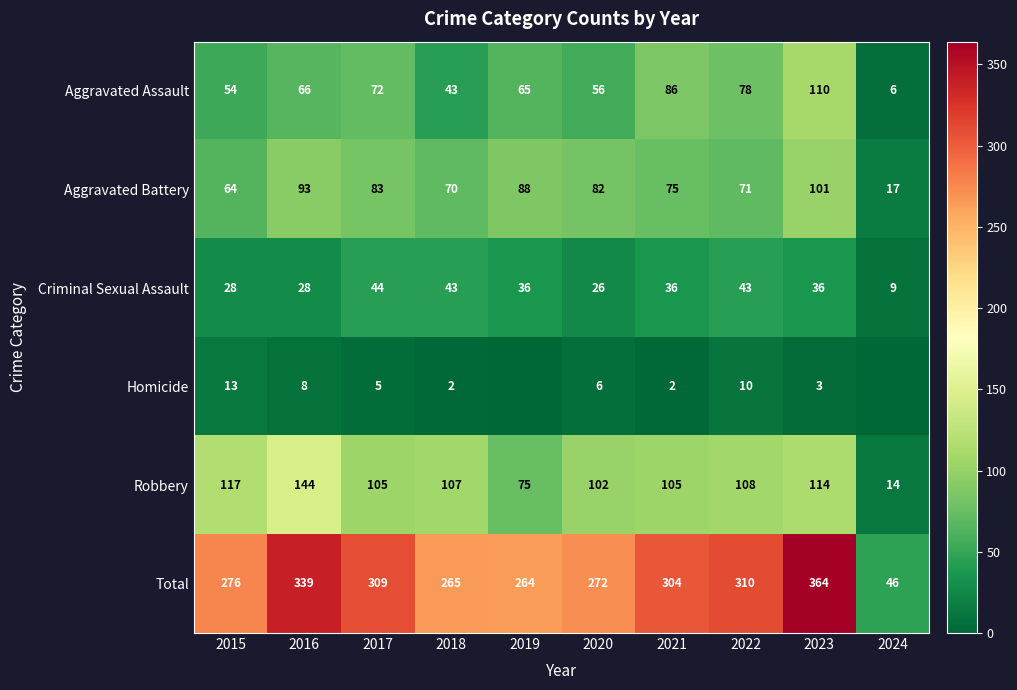

The Homicide series shows 5 at 2023. True or false?

False